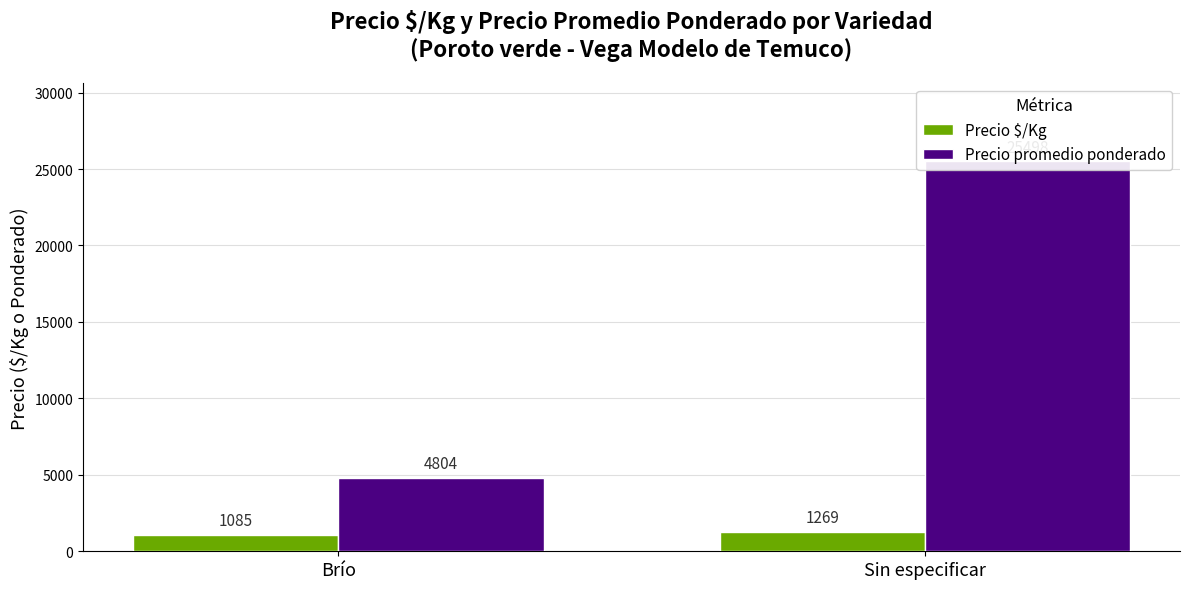

Rank the series by their maximum value, from lowest to highest.

Precio $/Kg, Precio promedio ponderado